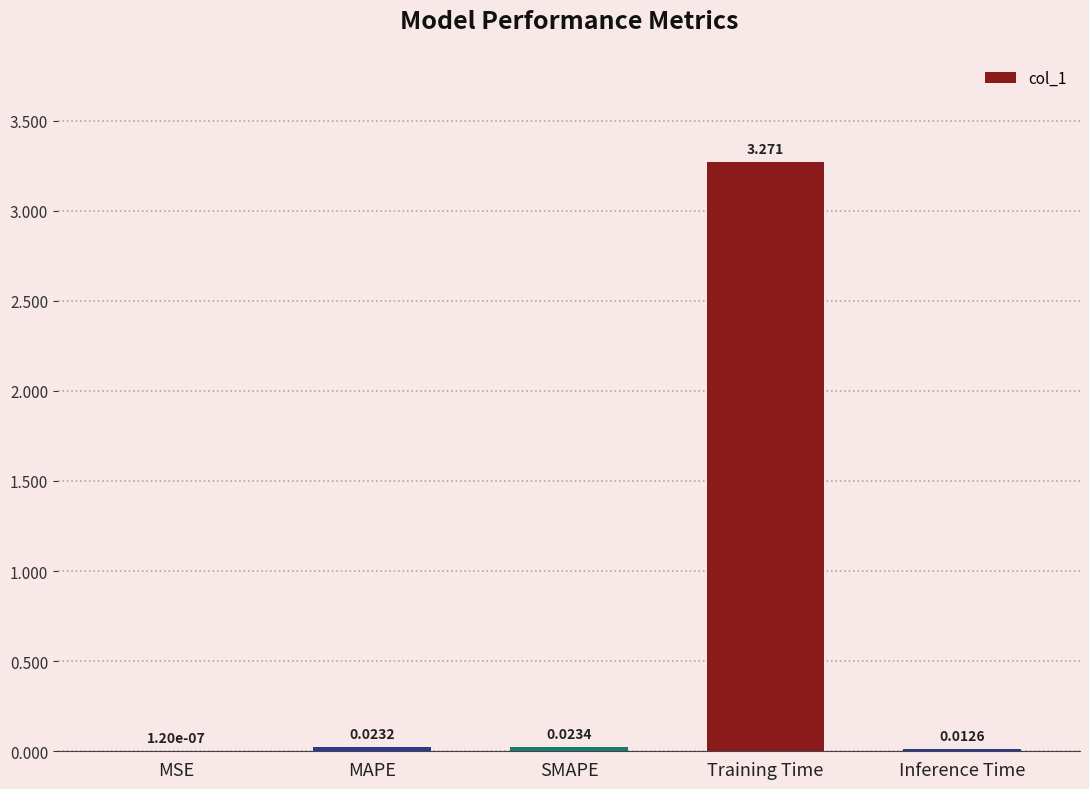

Which label corresponds to the largest value in the chart?

Training Time